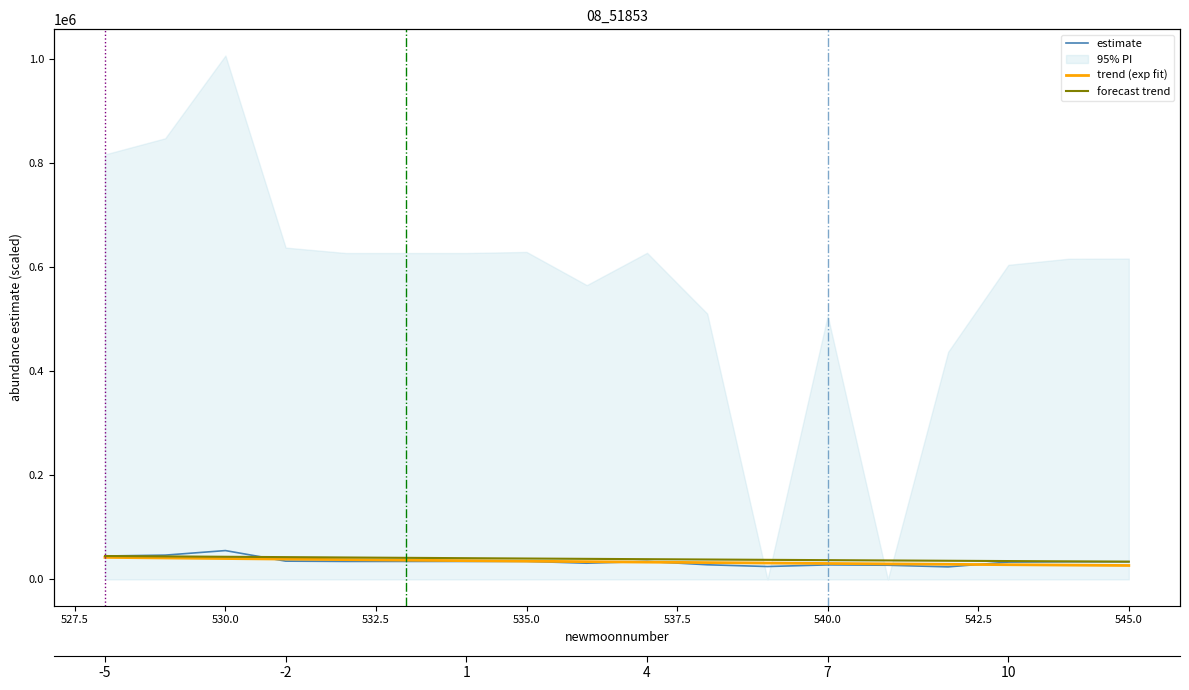

The value of estimate at 532.5 is 21743.5. True or false?

False